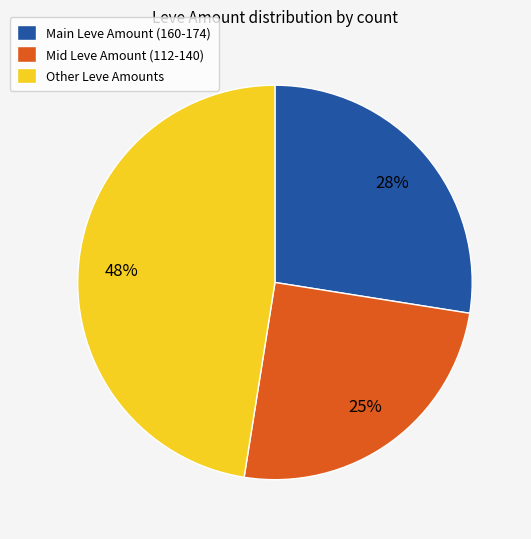

Which category has the smallest portion of the pie?

Mid Leve Amount (112-140)